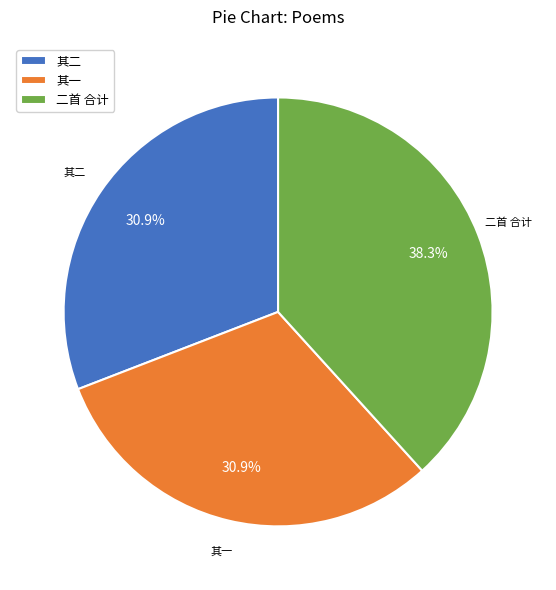

Is 其一 the majority of the pie?

No